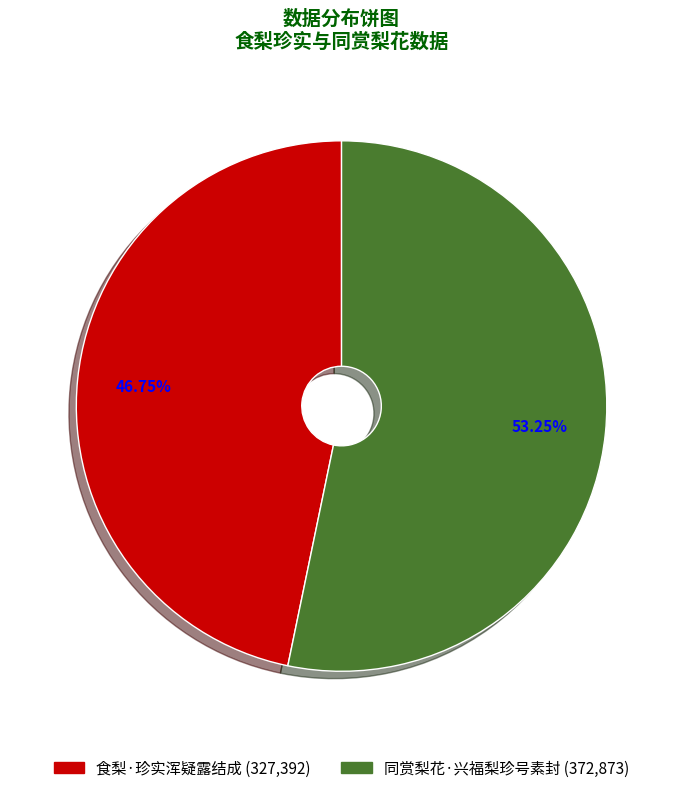

To the nearest percent, what is the average slice percentage?

50%